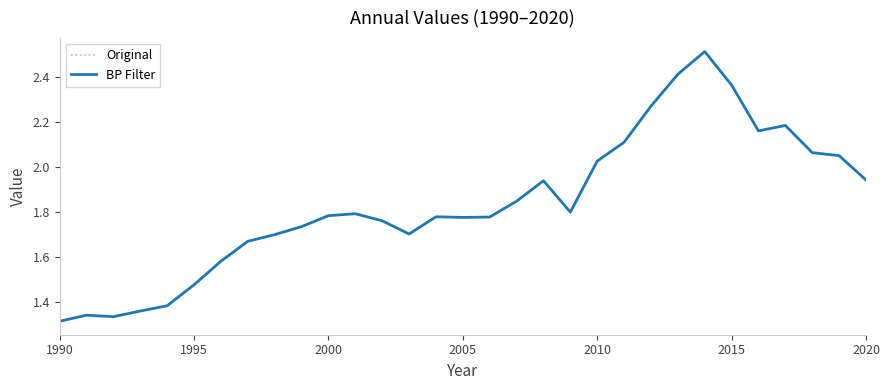

What is the average value of the Original series?

1.8